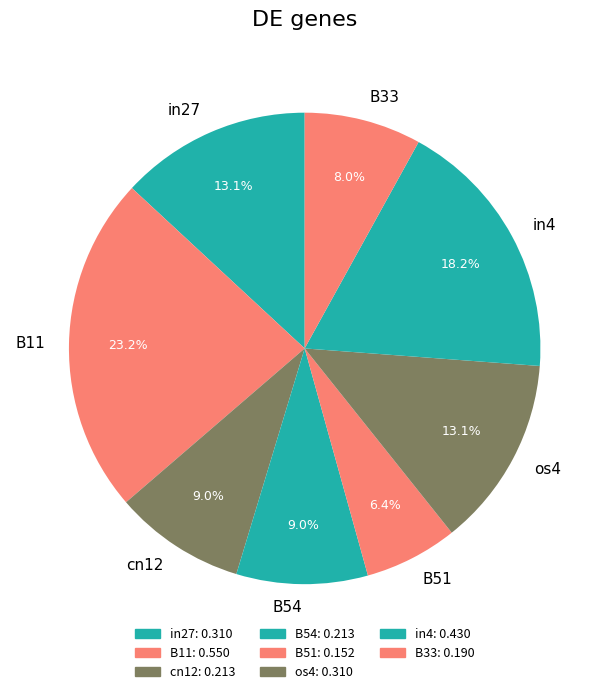

True or false: B54 accounts for 9% of the total.

True